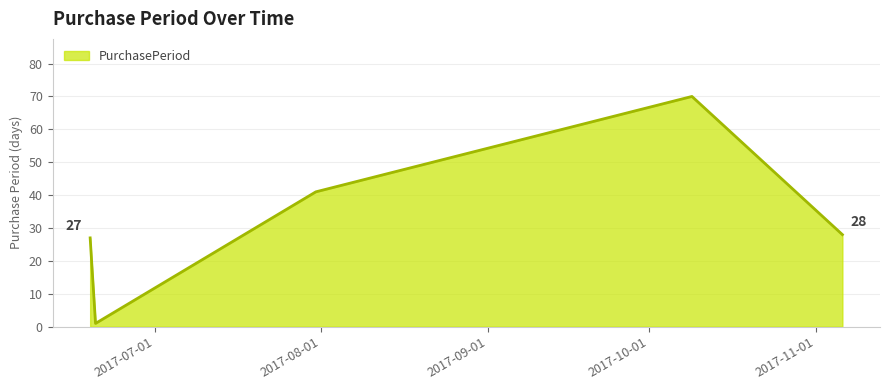

How many interior local valleys (lower than both neighbors) does the data have?

1